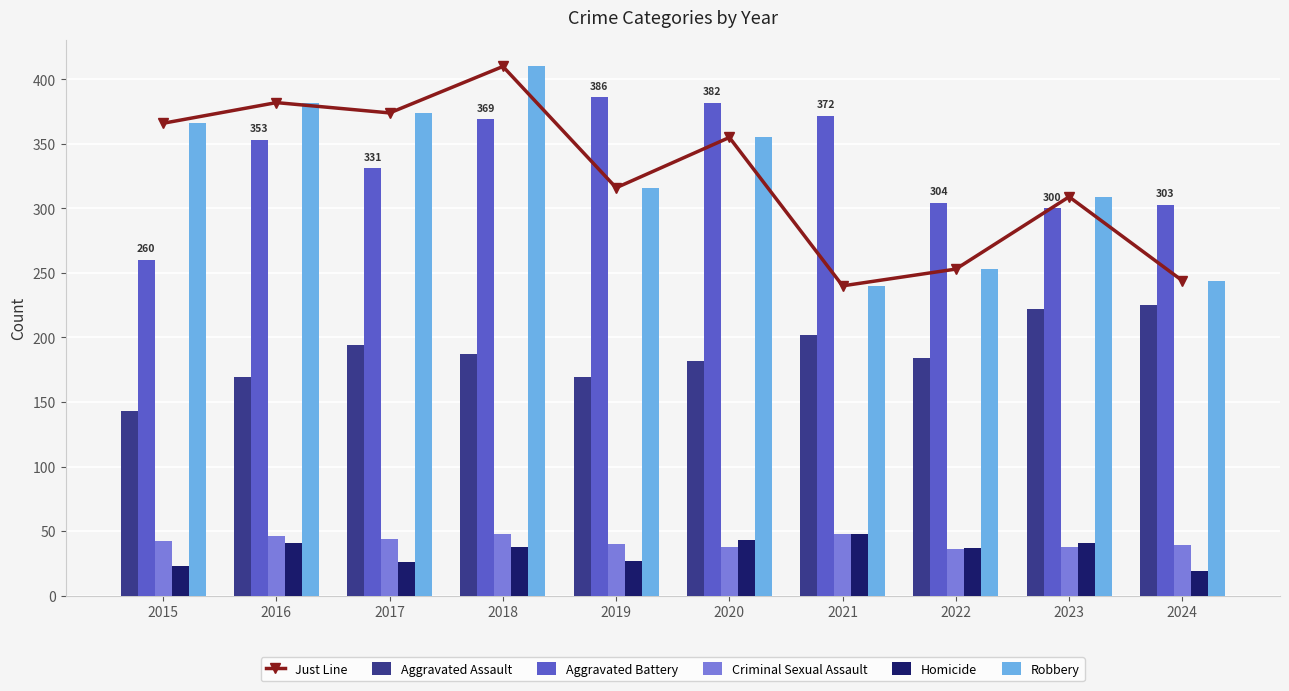

Are the bars horizontal?

No